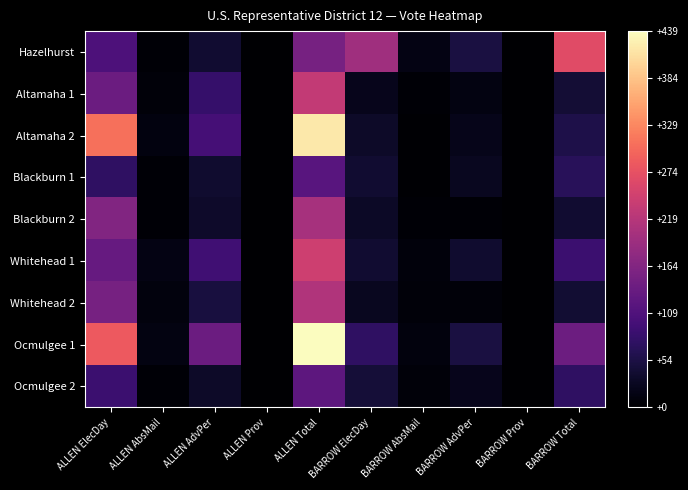

Rank the series by their maximum value, from highest to lowest.

Ocmulgee 1, Altamaha 2, Hazelhurst, Whitehead 1, Altamaha 1, Whitehead 2, Blackburn 2, Ocmulgee 2, Blackburn 1